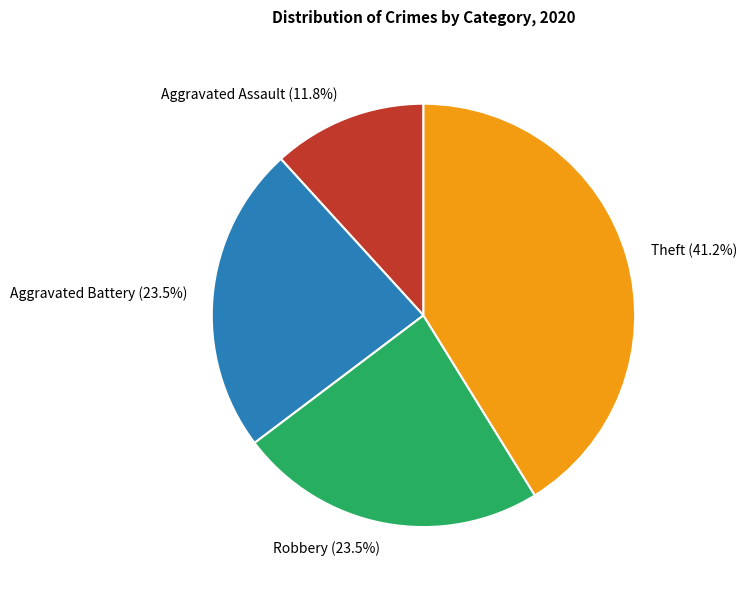

Does Robbery account for over 50% of the chart?

No